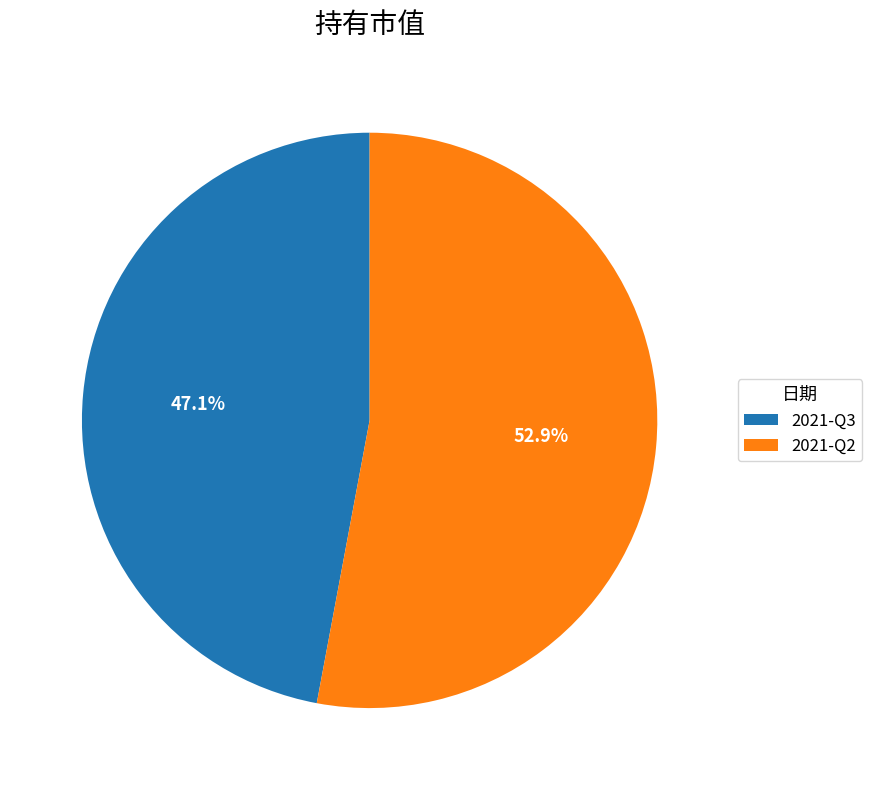

To the nearest percent, what percentage of the pie is 2021-Q2?

53%